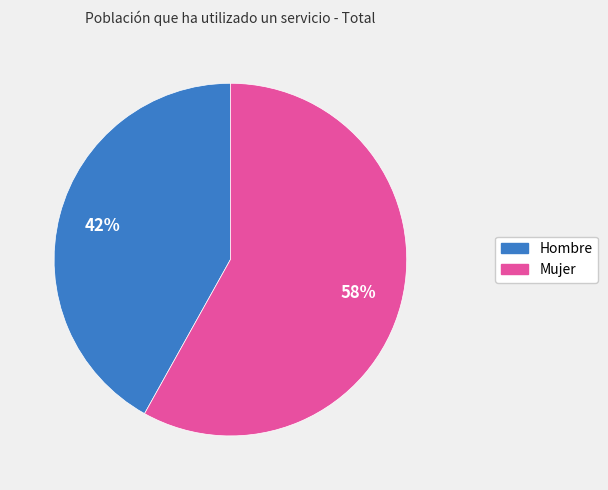

Rank the categories by value from highest to lowest.

Mujer, Hombre